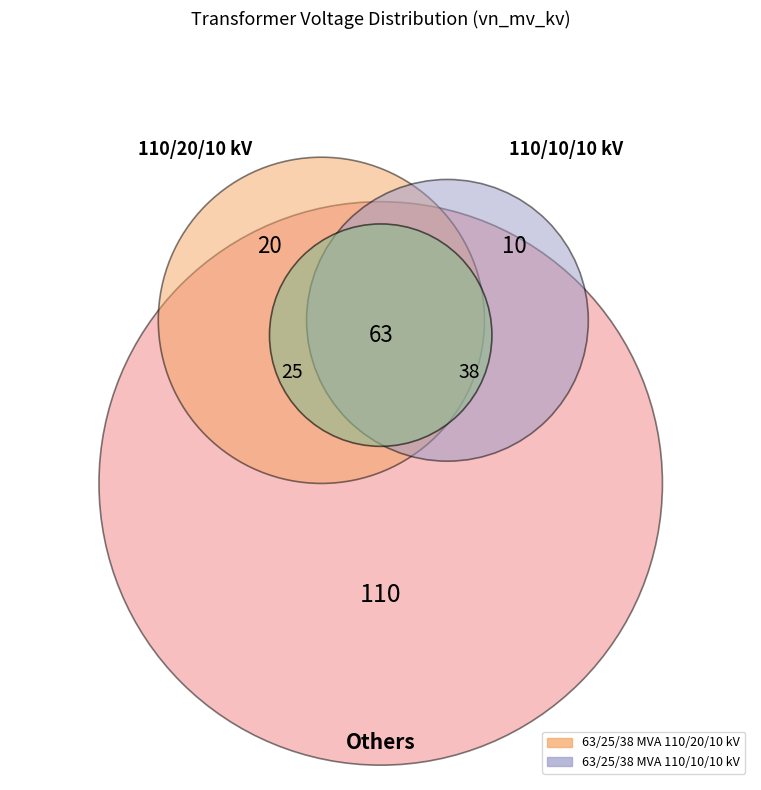

Between 63/25/38 MVA 110/20/10 kV and 63/25/38 MVA 110/10/10 kV, which is larger?

63/25/38 MVA 110/20/10 kV